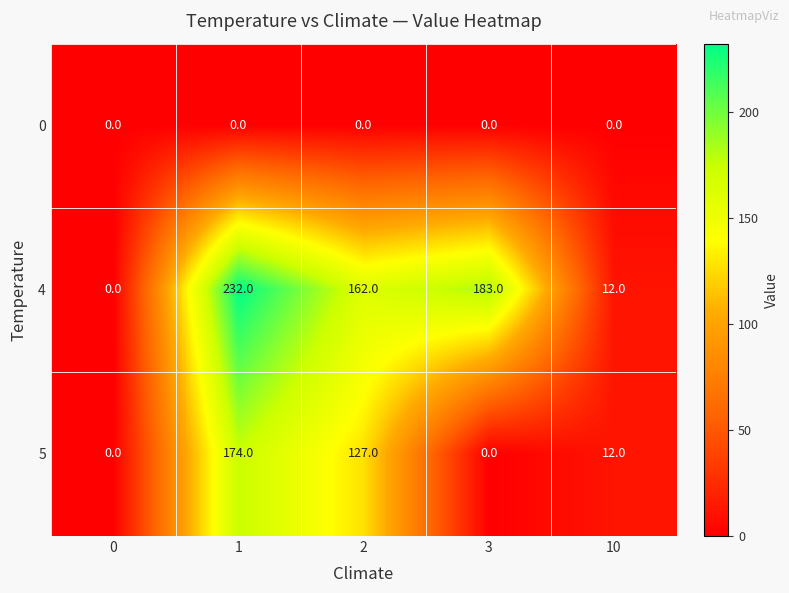

Which series has the largest total across all categories?

4